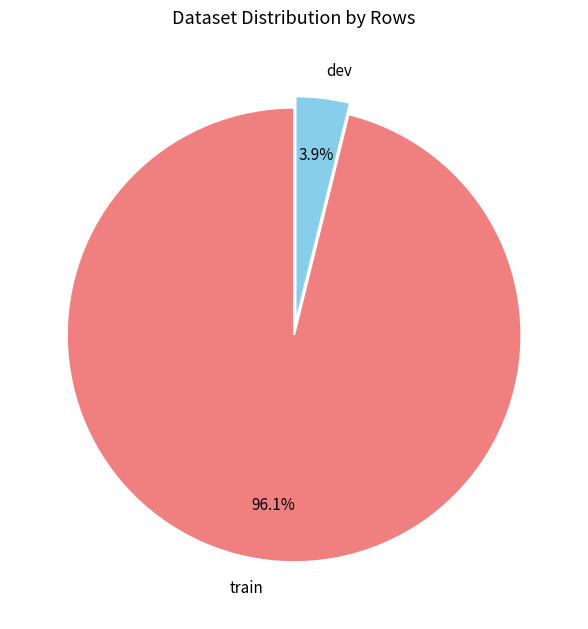

To the nearest percent, what is the difference between the largest and smallest slice percentages?

92%